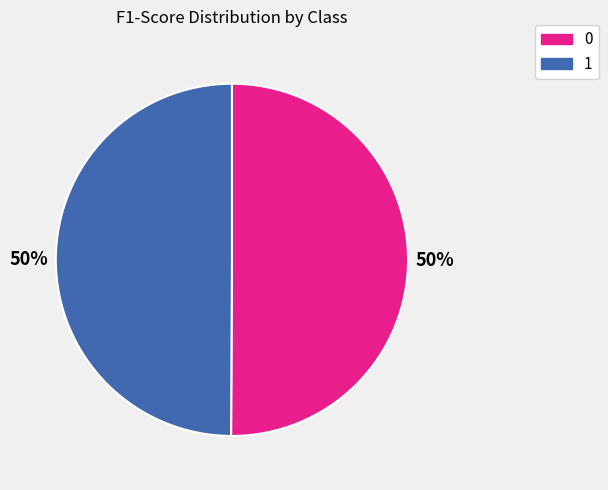

Is the sum of 0 and 1 greater than half?

Yes